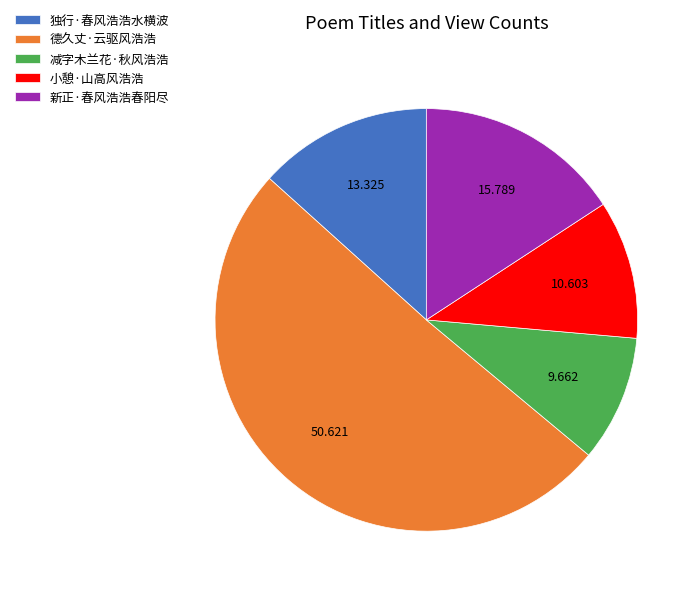

What is the smallest slice in the pie chart?

减字木兰花·秋风浩浩